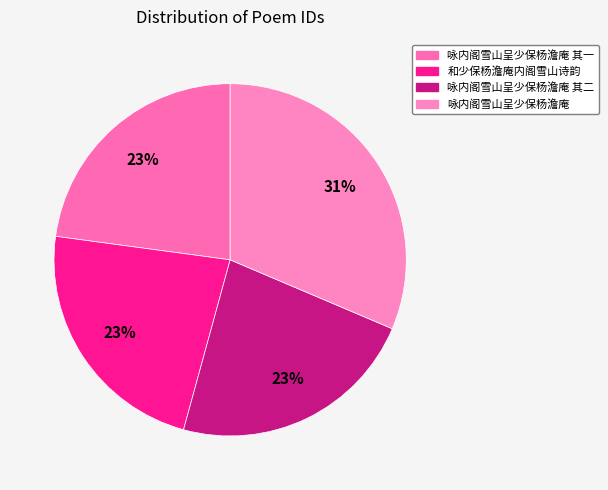

How many slices are in this pie chart?

4